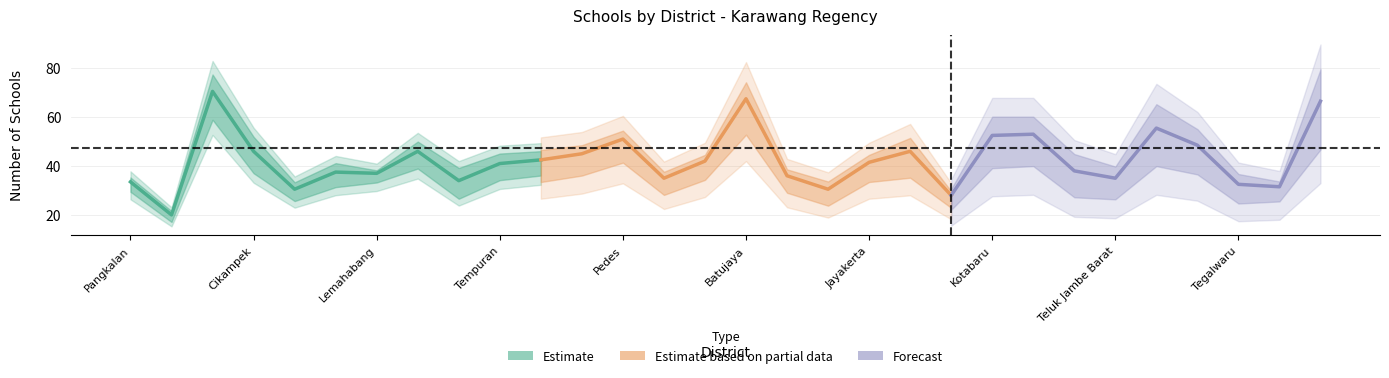

The Private (text-right 2) series shows 2 at Banyusari. True or false?

False